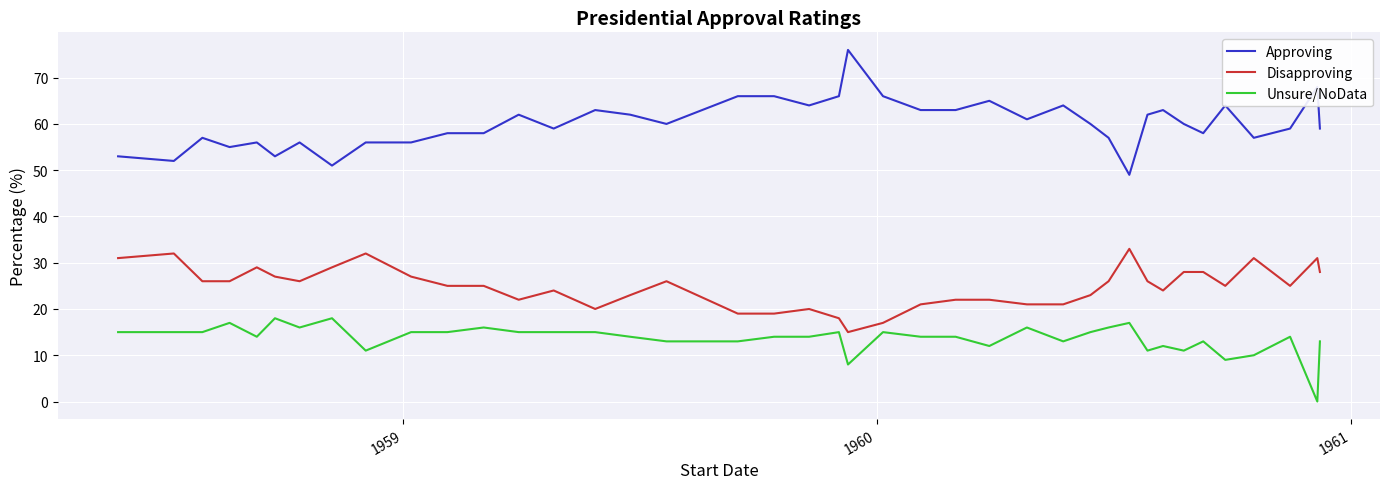

Rank the series by their maximum value, from lowest to highest.

Unsure/NoData, Disapproving, Approving